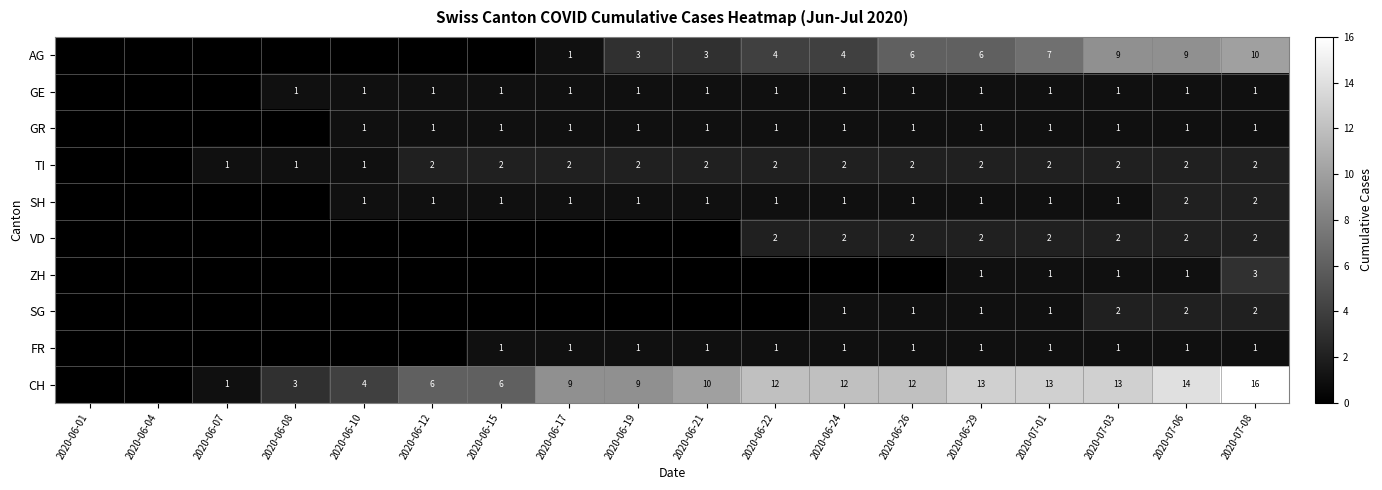

Is it true that SH equals 0 at 2020-06-24?

False